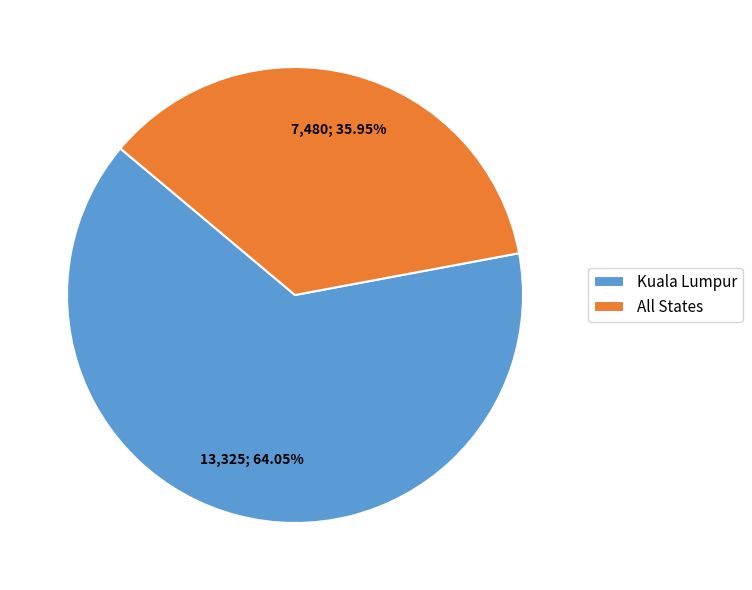

Combined, do All States and Kuala Lumpur account for over 50%?

Yes